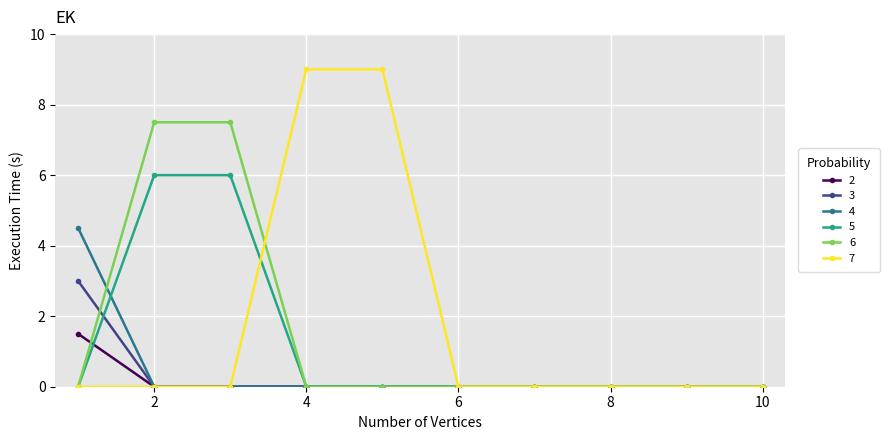

At how many categories does at least one series exceed 7?

4